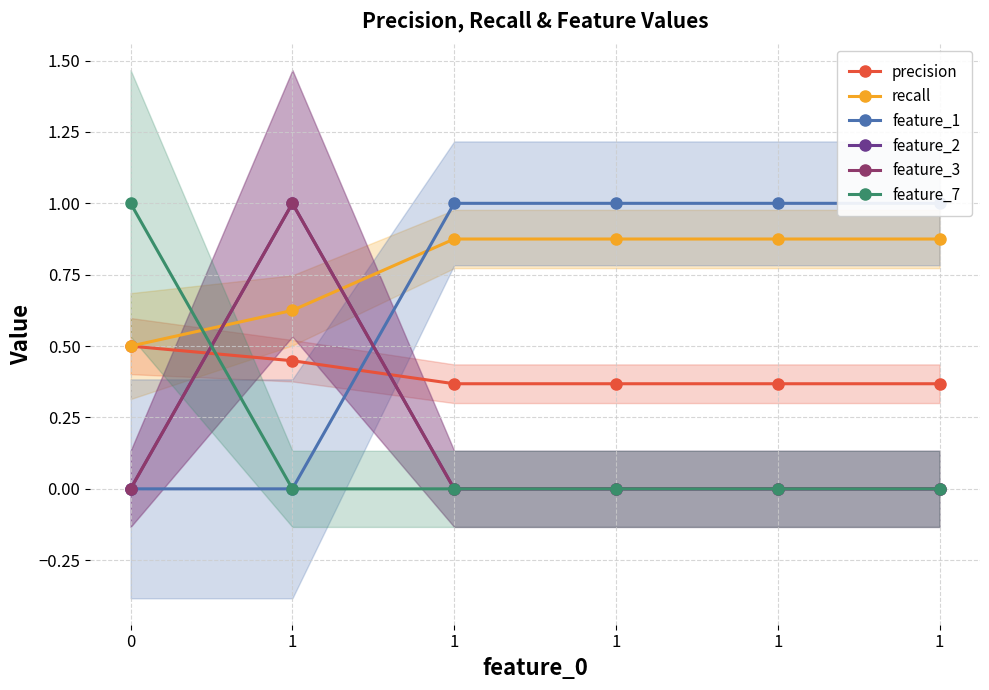

Count the number of categories in the chart.

6